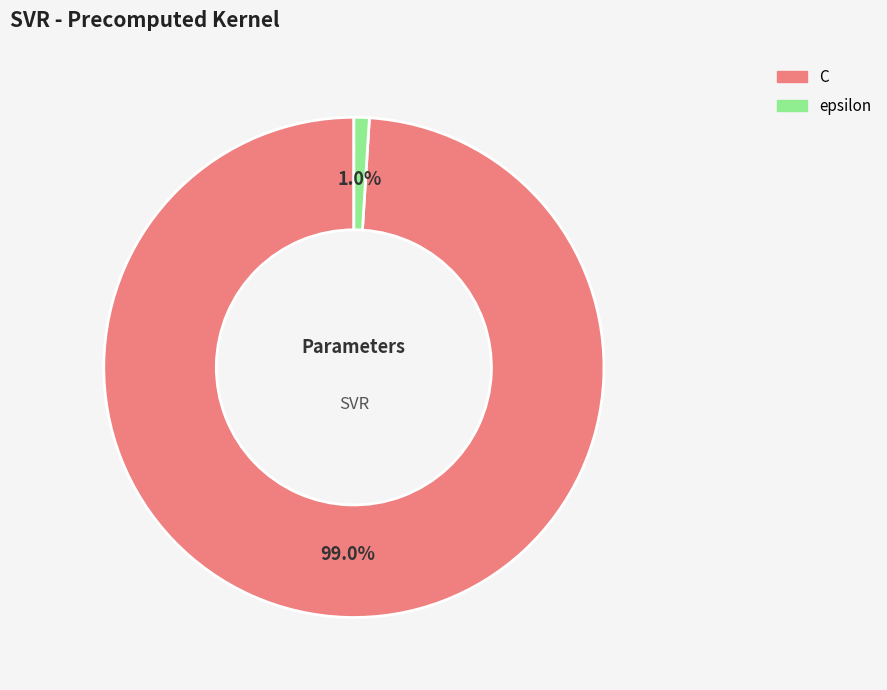

What is the total percentage of epsilon and C?

100.0%